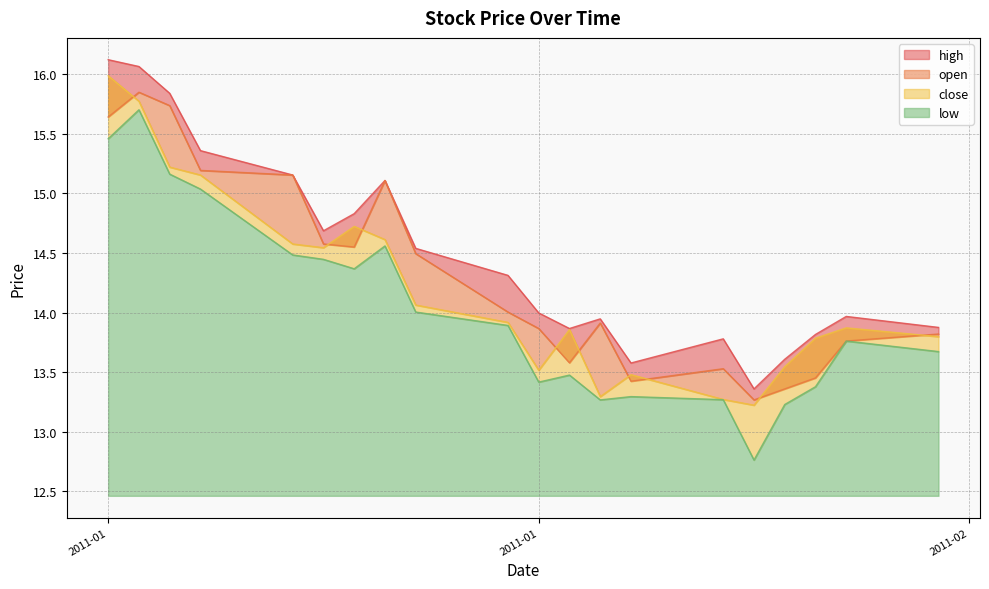

Is the value of low at 2011-01-05 greater than the value of high at 2011-01-24?

Yes